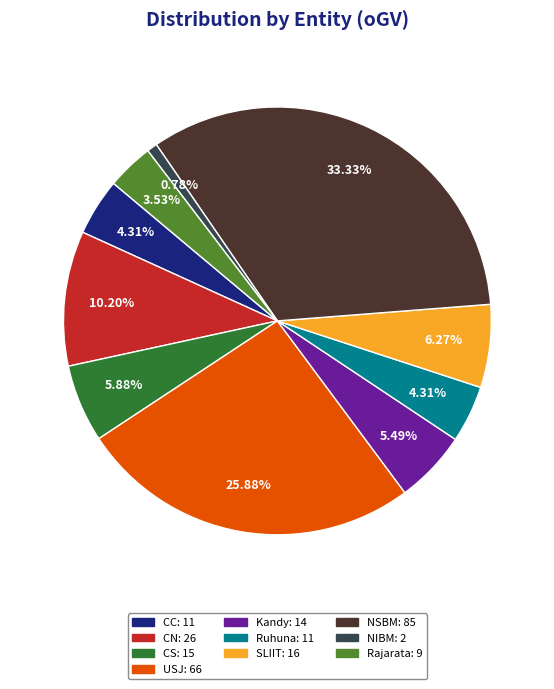

Which category has the biggest portion of the pie?

NSBM